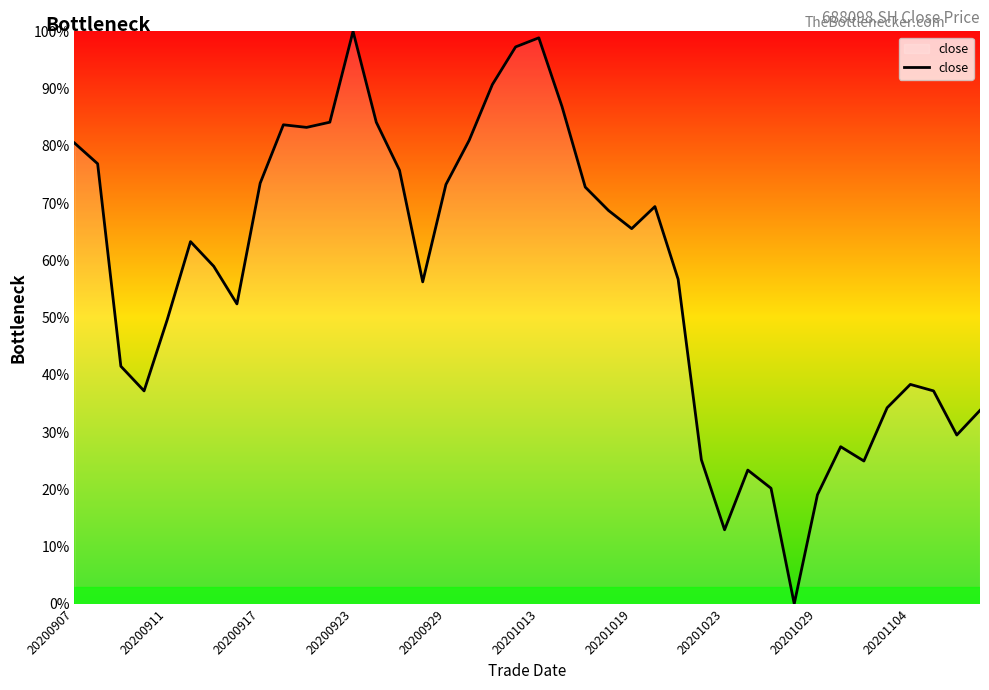

Which category has the highest value across all series?

20200923